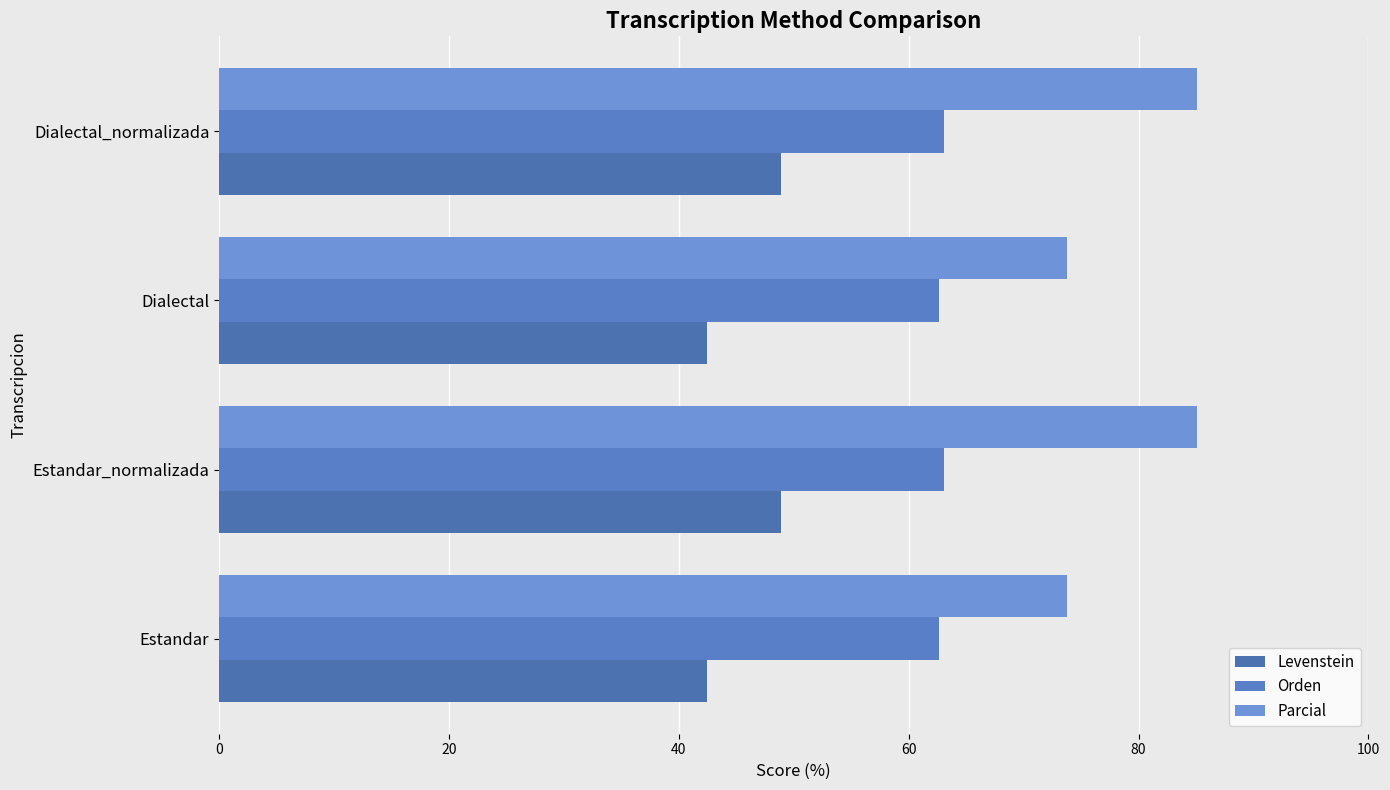

Rank the series by their maximum value, from lowest to highest.

Levenstein, Orden, Parcial